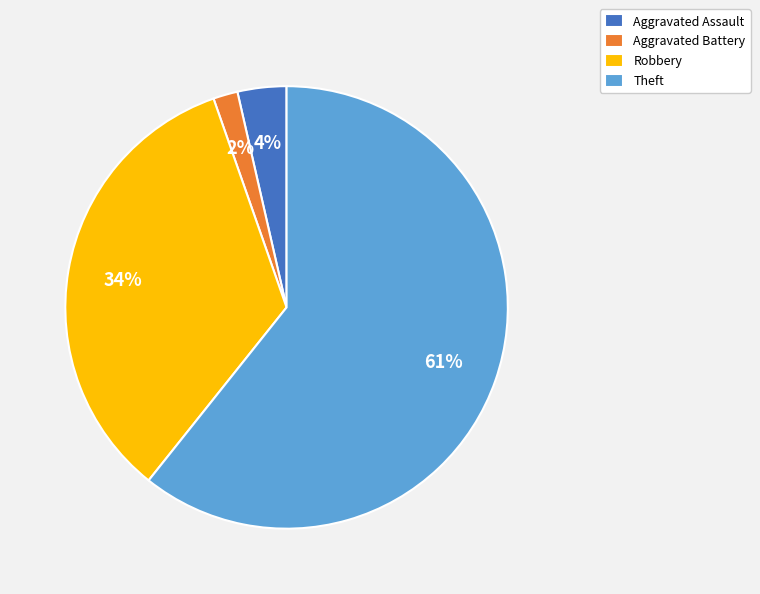

To the nearest percent, what percentage of the pie is Robbery?

34%